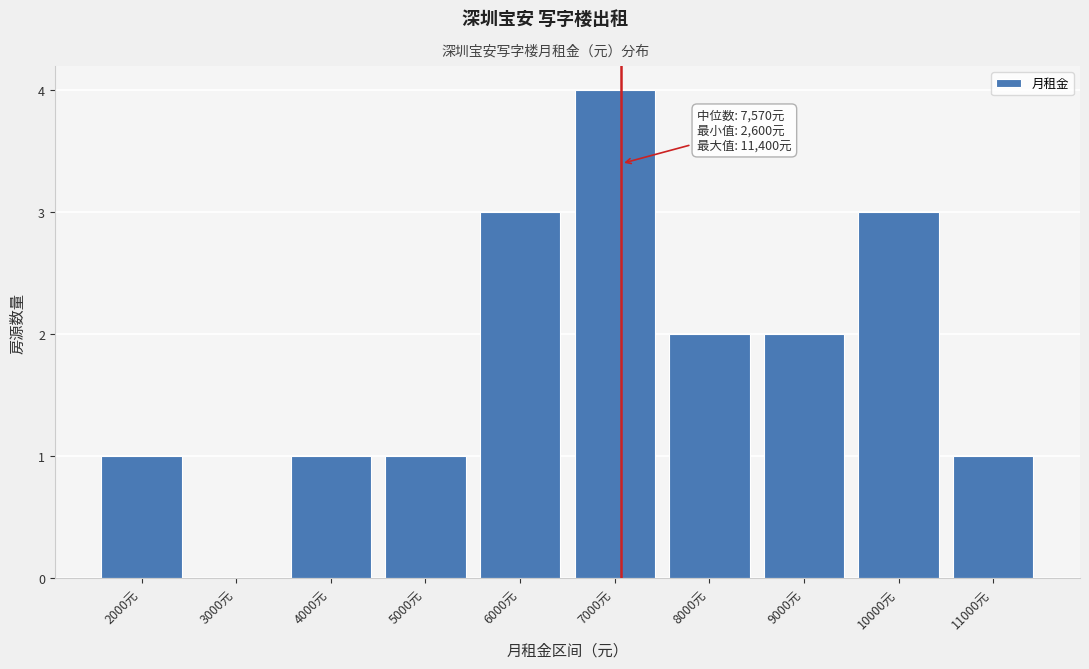

Reading right to left, what are all the values shown in this chart?

11000元=1	10000元=3	9000元=2	8000元=2	7000元=4	6000元=3	5000元=1	4000元=1	3000元=0	2000元=1